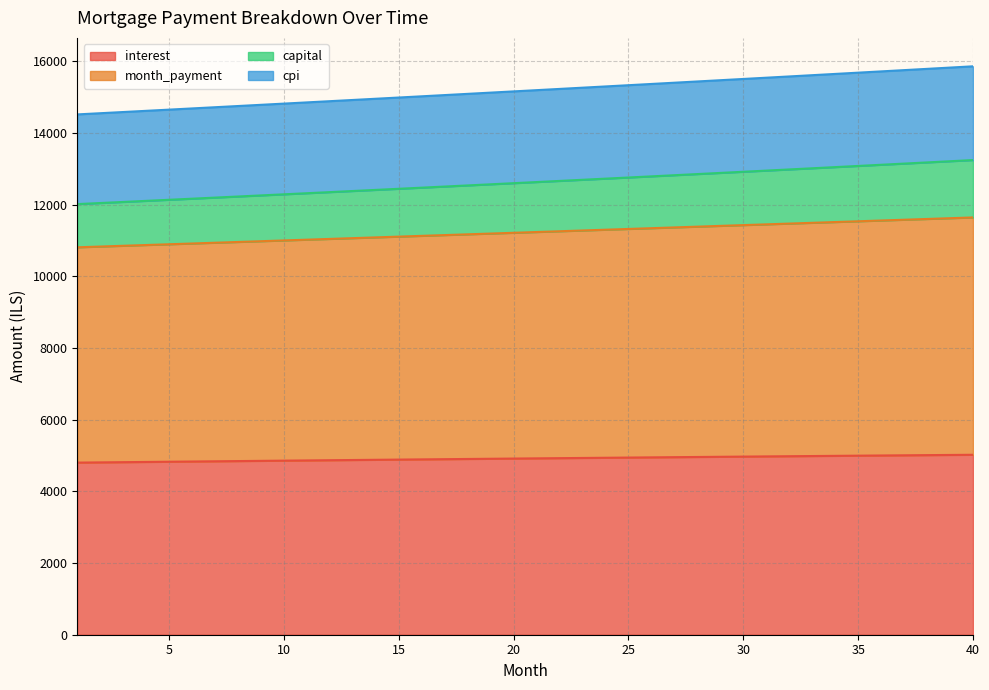

What is the highest value of the interest series?

5022.5